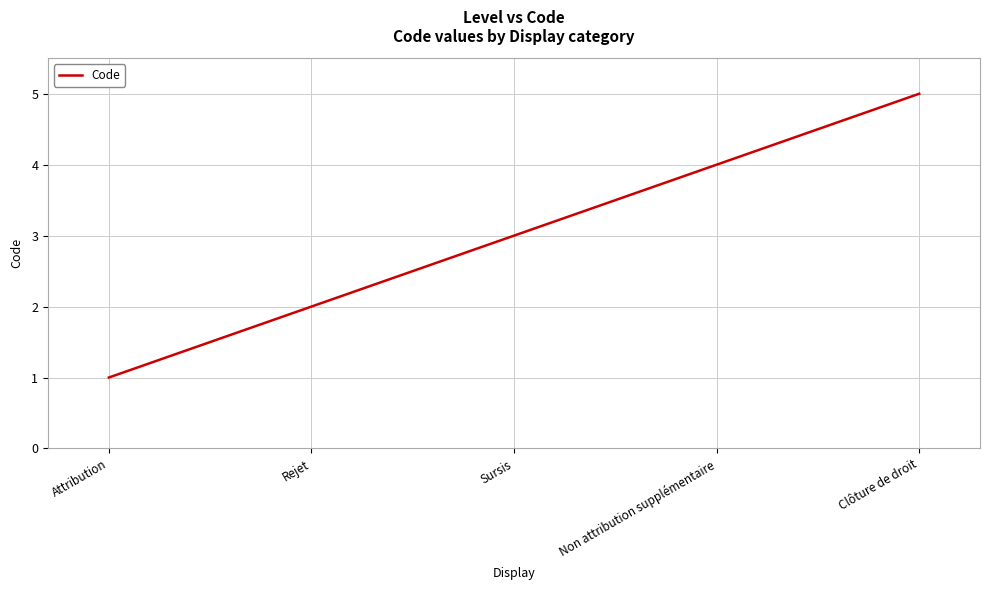

Where is the data nearest to the value 3?

Sursis